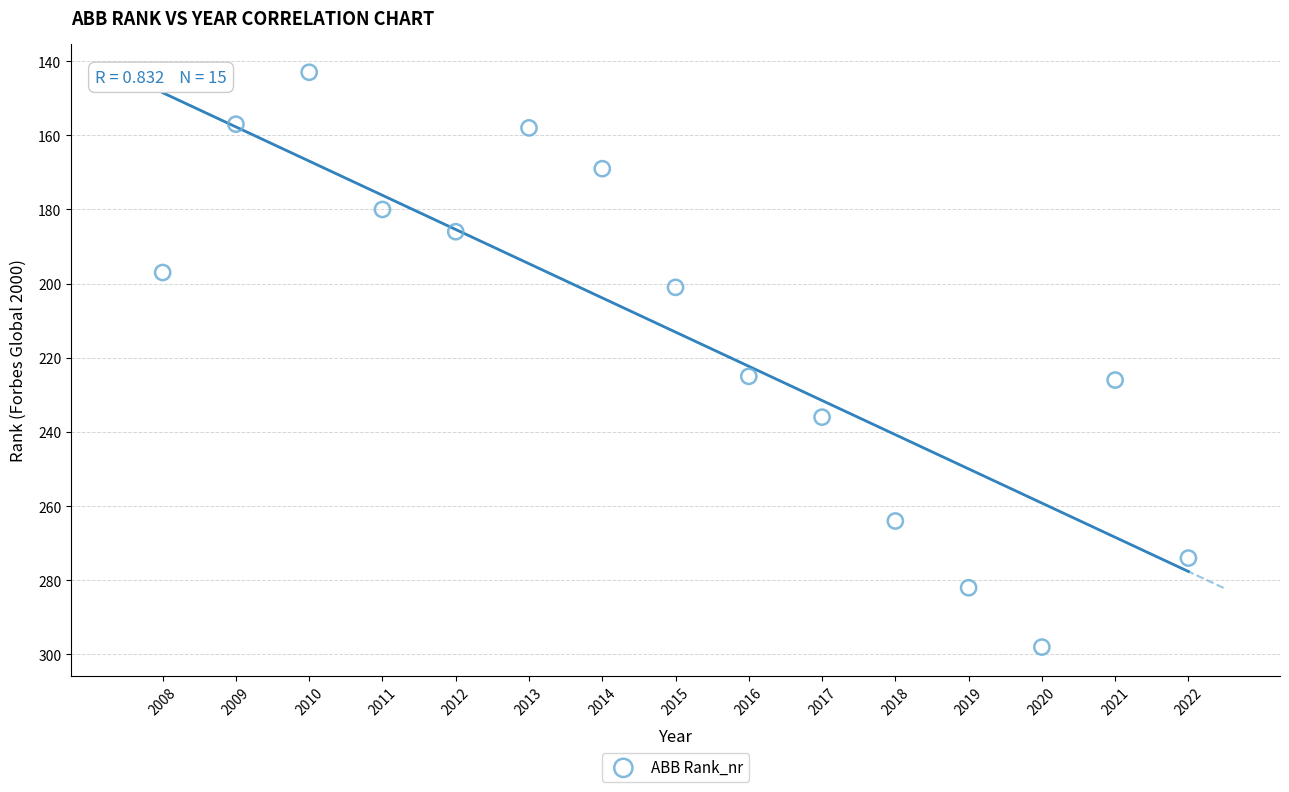

What is the range of Y values (max minus min)?

155